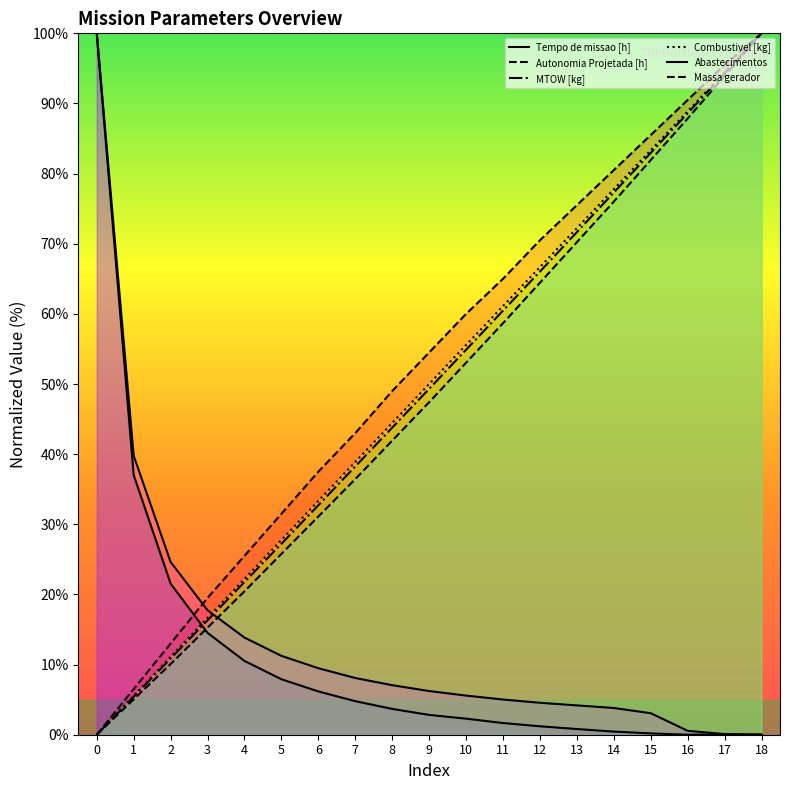

What is the difference between the highest and lowest values at 6?

31.3